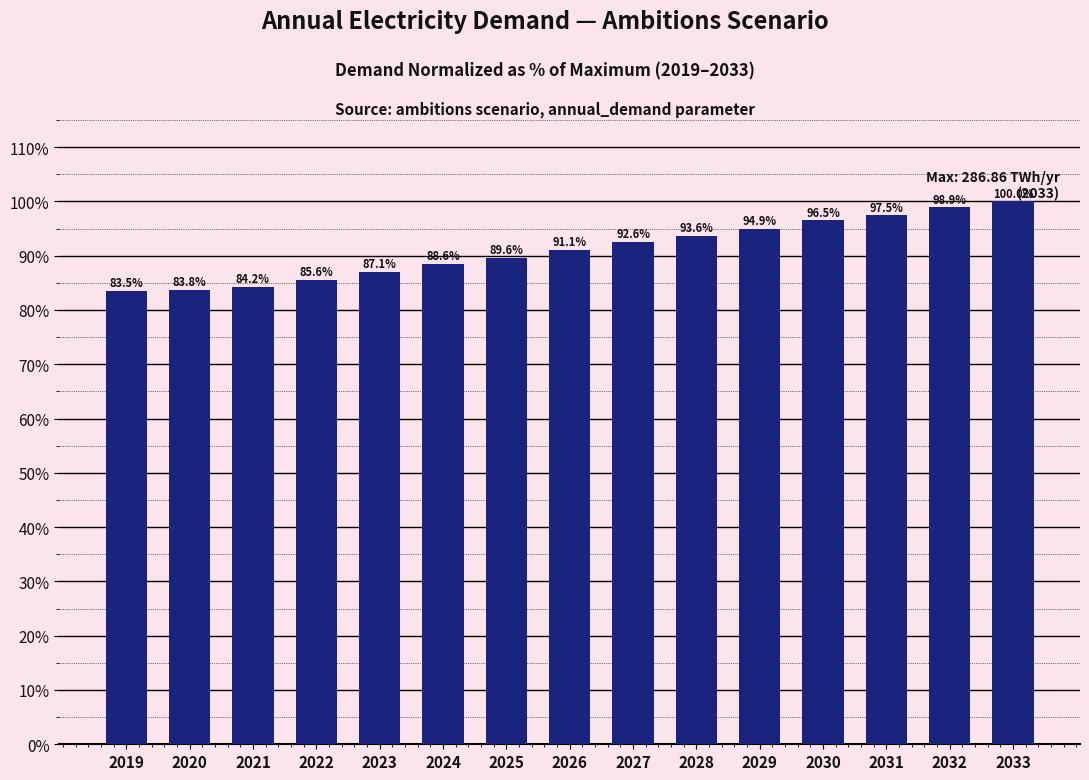

Reading right to left, list all the values displayed in this chart.

100.0	98.9	97.5	96.5	94.9	93.6	92.6	91.1	89.6	88.6	87.1	85.6	84.2	83.8	83.5